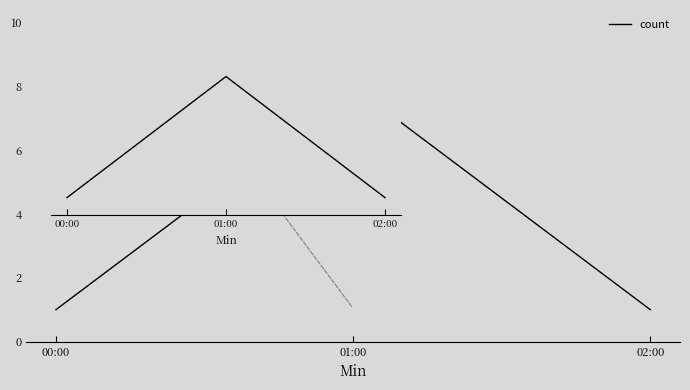

Count the number of data series in this chart.

2